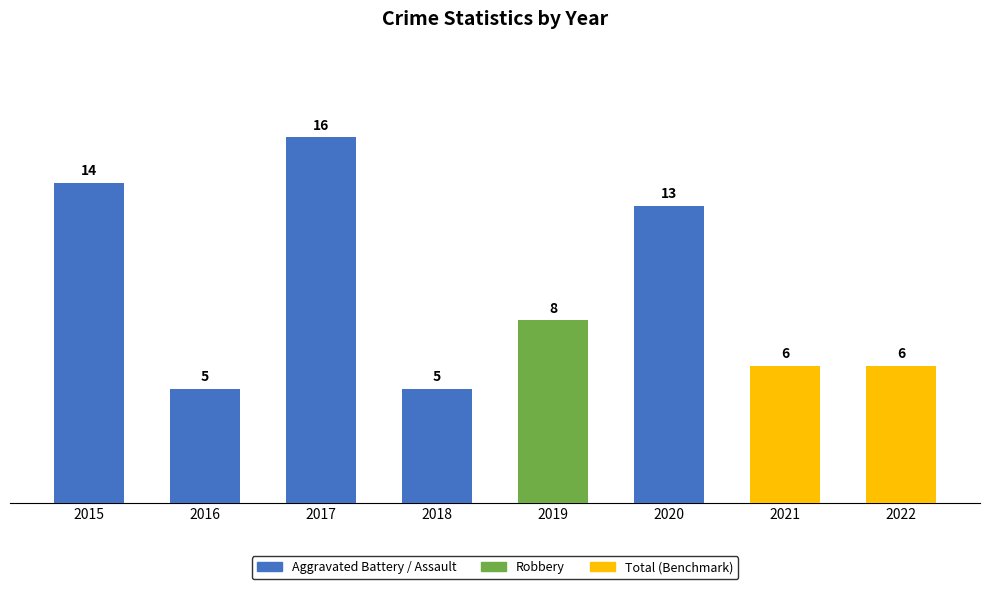

At which label is the value closest to 10?

2019